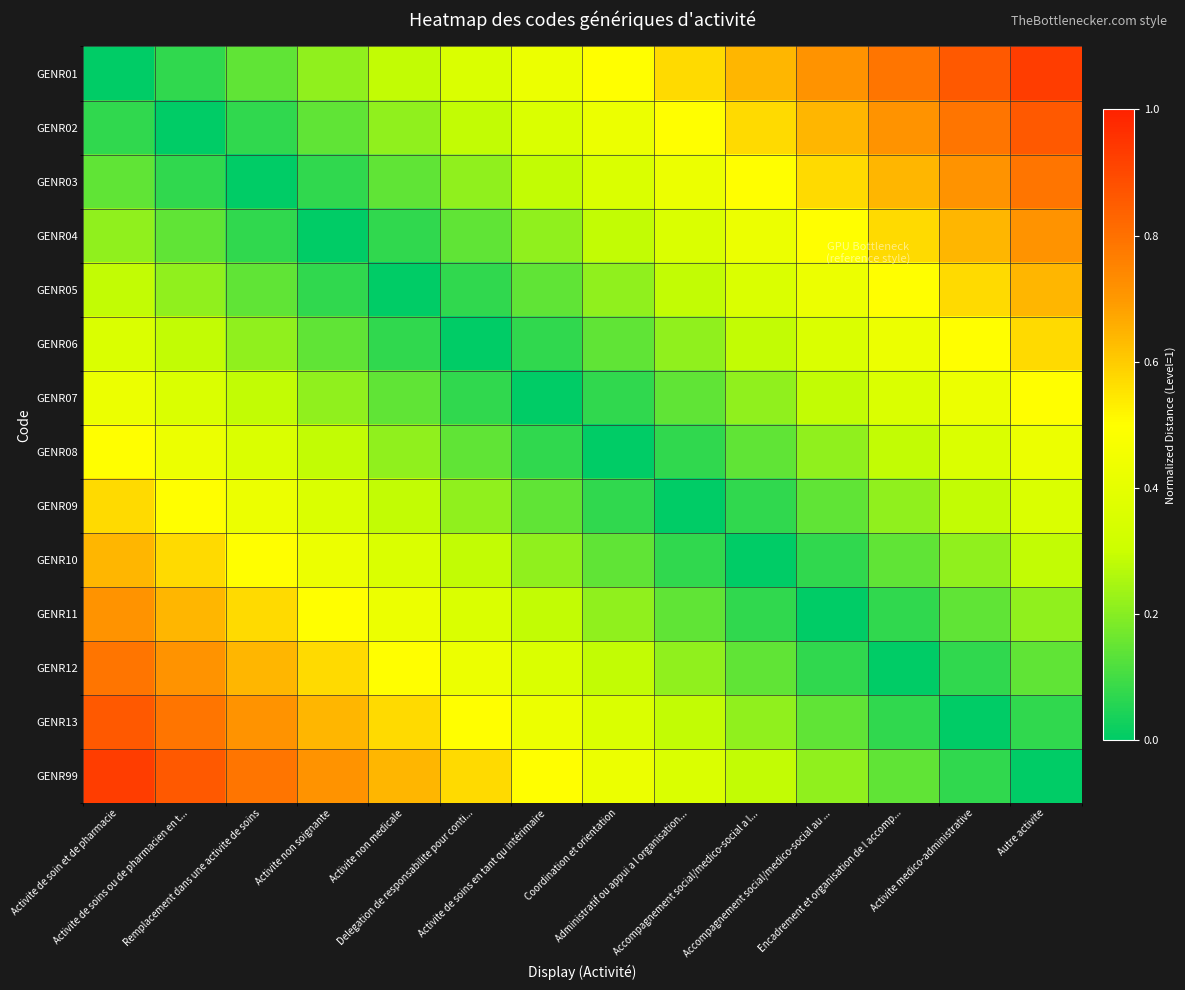

Reading left to right, extract all data points from this chart.

GENR01: Activite de soin et de pharmacie=0.0	Activite de soins ou de pharmacien en t...=0.1	Remplacement dans une activite de soins=0.1	Activite non soignante=0.2	Activite non medicale=0.3	Delegation de responsabilite pour conti...=0.4	Activite de soins en tant qu intérimaire=0.4	Coordination et orientation=0.5	Administratif ou appui a l organisation...=0.6	Accompagnement social/medico-social a l...=0.6	Accompagnement social/medico-social au ...=0.7	Encadrement et organisation de l accomp...=0.8	Activite medico-administrative=0.9	Autre activite=0.9
GENR02: Activite de soin et de pharmacie=0.1	Activite de soins ou de pharmacien en t...=0.0	Remplacement dans une activite de soins=0.1	Activite non soignante=0.1	Activite non medicale=0.2	Delegation de responsabilite pour conti...=0.3	Activite de soins en tant qu intérimaire=0.4	Coordination et orientation=0.4	Administratif ou appui a l organisation...=0.5	Accompagnement social/medico-social a l...=0.6	Accompagnement social/medico-social au ...=0.6	Encadrement et organisation de l accomp...=0.7	Activite medico-administrative=0.8	Autre activite=0.9
GENR03: Activite de soin et de pharmacie=0.1	Activite de soins ou de pharmacien en t...=0.1	Remplacement dans une activite de soins=0.0	Activite non soignante=0.1	Activite non medicale=0.1	Delegation de responsabilite pour conti...=0.2	Activite de soins en tant qu intérimaire=0.3	Coordination et orientation=0.4	Administratif ou appui a l organisation...=0.4	Accompagnement social/medico-social a l...=0.5	Accompagnement social/medico-social au ...=0.6	Encadrement et organisation de l accomp...=0.6	Activite medico-administrative=0.7	Autre activite=0.8
GENR04: Activite de soin et de pharmacie=0.2	Activite de soins ou de pharmacien en t...=0.1	Remplacement dans une activite de soins=0.1	Activite non soignante=0.0	Activite non medicale=0.1	Delegation de responsabilite pour conti...=0.1	Activite de soins en tant qu intérimaire=0.2	Coordination et orientation=0.3	Administratif ou appui a l organisation...=0.4	Accompagnement social/medico-social a l...=0.4	Accompagnement social/medico-social au ...=0.5	Encadrement et organisation de l accomp...=0.6	Activite medico-administrative=0.6	Autre activite=0.7
GENR05: Activite de soin et de pharmacie=0.3	Activite de soins ou de pharmacien en t...=0.2	Remplacement dans une activite de soins=0.1	Activite non soignante=0.1	Activite non medicale=0.0	Delegation de responsabilite pour conti...=0.1	Activite de soins en tant qu intérimaire=0.1	Coordination et orientation=0.2	Administratif ou appui a l organisation...=0.3	Accompagnement social/medico-social a l...=0.4	Accompagnement social/medico-social au ...=0.4	Encadrement et organisation de l accomp...=0.5	Activite medico-administrative=0.6	Autre activite=0.6
GENR06: Activite de soin et de pharmacie=0.4	Activite de soins ou de pharmacien en t...=0.3	Remplacement dans une activite de soins=0.2	Activite non soignante=0.1	Activite non medicale=0.1	Delegation de responsabilite pour conti...=0.0	Activite de soins en tant qu intérimaire=0.1	Coordination et orientation=0.1	Administratif ou appui a l organisation...=0.2	Accompagnement social/medico-social a l...=0.3	Accompagnement social/medico-social au ...=0.4	Encadrement et organisation de l accomp...=0.4	Activite medico-administrative=0.5	Autre activite=0.6
GENR07: Activite de soin et de pharmacie=0.4	Activite de soins ou de pharmacien en t...=0.4	Remplacement dans une activite de soins=0.3	Activite non soignante=0.2	Activite non medicale=0.1	Delegation de responsabilite pour conti...=0.1	Activite de soins en tant qu intérimaire=0.0	Coordination et orientation=0.1	Administratif ou appui a l organisation...=0.1	Accompagnement social/medico-social a l...=0.2	Accompagnement social/medico-social au ...=0.3	Encadrement et organisation de l accomp...=0.4	Activite medico-administrative=0.4	Autre activite=0.5
GENR08: Activite de soin et de pharmacie=0.5	Activite de soins ou de pharmacien en t...=0.4	Remplacement dans une activite de soins=0.4	Activite non soignante=0.3	Activite non medicale=0.2	Delegation de responsabilite pour conti...=0.1	Activite de soins en tant qu intérimaire=0.1	Coordination et orientation=0.0	Administratif ou appui a l organisation...=0.1	Accompagnement social/medico-social a l...=0.1	Accompagnement social/medico-social au ...=0.2	Encadrement et organisation de l accomp...=0.3	Activite medico-administrative=0.4	Autre activite=0.4
GENR09: Activite de soin et de pharmacie=0.6	Activite de soins ou de pharmacien en t...=0.5	Remplacement dans une activite de soins=0.4	Activite non soignante=0.4	Activite non medicale=0.3	Delegation de responsabilite pour conti...=0.2	Activite de soins en tant qu intérimaire=0.1	Coordination et orientation=0.1	Administratif ou appui a l organisation...=0.0	Accompagnement social/medico-social a l...=0.1	Accompagnement social/medico-social au ...=0.1	Encadrement et organisation de l accomp...=0.2	Activite medico-administrative=0.3	Autre activite=0.4
GENR10: Activite de soin et de pharmacie=0.6	Activite de soins ou de pharmacien en t...=0.6	Remplacement dans une activite de soins=0.5	Activite non soignante=0.4	Activite non medicale=0.4	Delegation de responsabilite pour conti...=0.3	Activite de soins en tant qu intérimaire=0.2	Coordination et orientation=0.1	Administratif ou appui a l organisation...=0.1	Accompagnement social/medico-social a l...=0.0	Accompagnement social/medico-social au ...=0.1	Encadrement et organisation de l accomp...=0.1	Activite medico-administrative=0.2	Autre activite=0.3
GENR11: Activite de soin et de pharmacie=0.7	Activite de soins ou de pharmacien en t...=0.6	Remplacement dans une activite de soins=0.6	Activite non soignante=0.5	Activite non medicale=0.4	Delegation de responsabilite pour conti...=0.4	Activite de soins en tant qu intérimaire=0.3	Coordination et orientation=0.2	Administratif ou appui a l organisation...=0.1	Accompagnement social/medico-social a l...=0.1	Accompagnement social/medico-social au ...=0.0	Encadrement et organisation de l accomp...=0.1	Activite medico-administrative=0.1	Autre activite=0.2
GENR12: Activite de soin et de pharmacie=0.8	Activite de soins ou de pharmacien en t...=0.7	Remplacement dans une activite de soins=0.6	Activite non soignante=0.6	Activite non medicale=0.5	Delegation de responsabilite pour conti...=0.4	Activite de soins en tant qu intérimaire=0.4	Coordination et orientation=0.3	Administratif ou appui a l organisation...=0.2	Accompagnement social/medico-social a l...=0.1	Accompagnement social/medico-social au ...=0.1	Encadrement et organisation de l accomp...=0.0	Activite medico-administrative=0.1	Autre activite=0.1
GENR13: Activite de soin et de pharmacie=0.9	Activite de soins ou de pharmacien en t...=0.8	Remplacement dans une activite de soins=0.7	Activite non soignante=0.6	Activite non medicale=0.6	Delegation de responsabilite pour conti...=0.5	Activite de soins en tant qu intérimaire=0.4	Coordination et orientation=0.4	Administratif ou appui a l organisation...=0.3	Accompagnement social/medico-social a l...=0.2	Accompagnement social/medico-social au ...=0.1	Encadrement et organisation de l accomp...=0.1	Activite medico-administrative=0.0	Autre activite=0.1
GENR99: Activite de soin et de pharmacie=0.9	Activite de soins ou de pharmacien en t...=0.9	Remplacement dans une activite de soins=0.8	Activite non soignante=0.7	Activite non medicale=0.6	Delegation de responsabilite pour conti...=0.6	Activite de soins en tant qu intérimaire=0.5	Coordination et orientation=0.4	Administratif ou appui a l organisation...=0.4	Accompagnement social/medico-social a l...=0.3	Accompagnement social/medico-social au ...=0.2	Encadrement et organisation de l accomp...=0.1	Activite medico-administrative=0.1	Autre activite=0.0